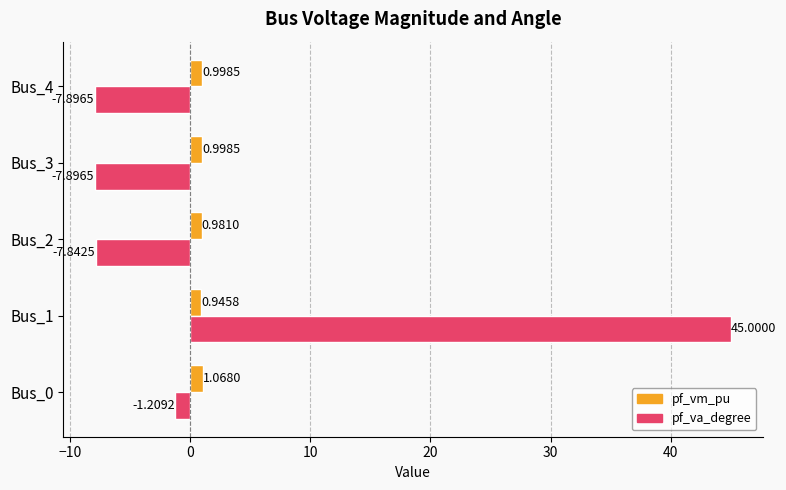

How many negative values does the pf_va_degree series have?

4